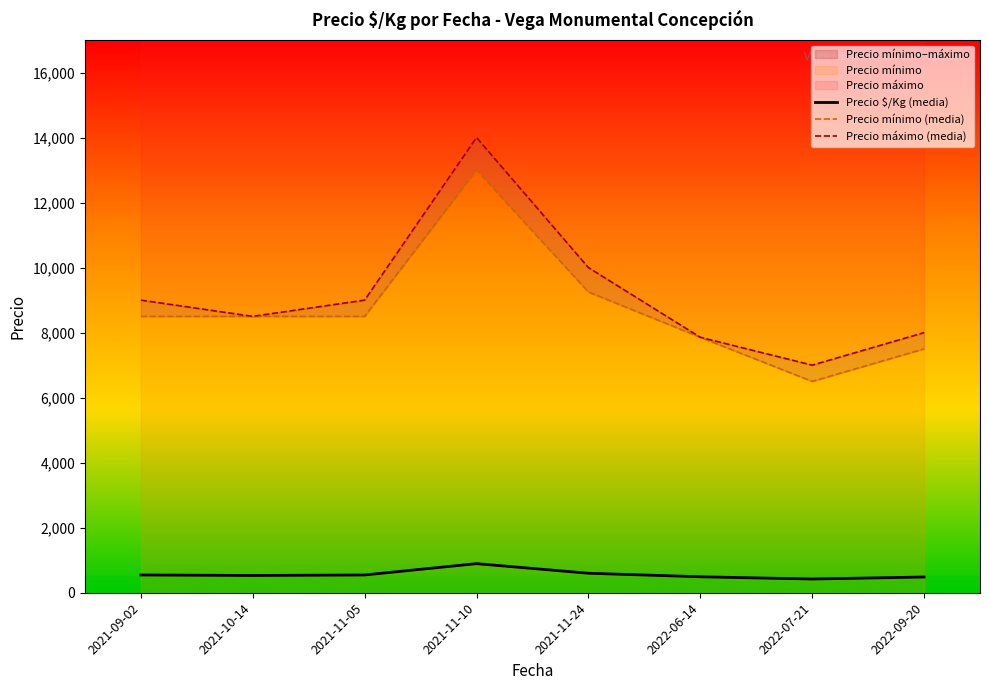

Is it true that Precio mínimo (media) equals 7500.0 at 2022-09-20?

True